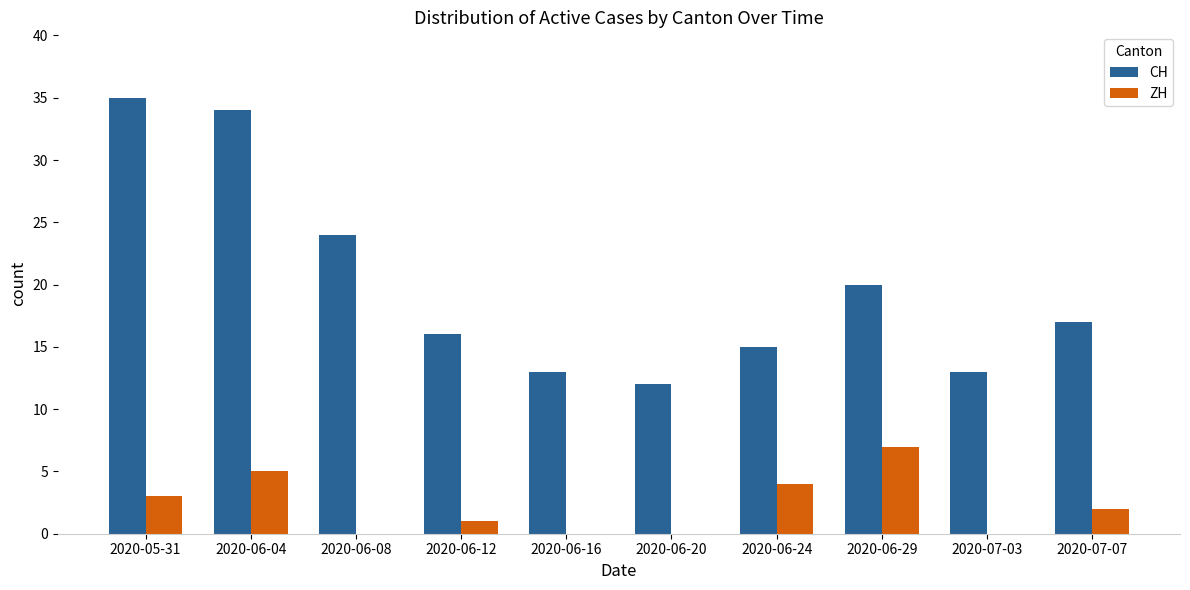

How many series are shown in this chart?

2